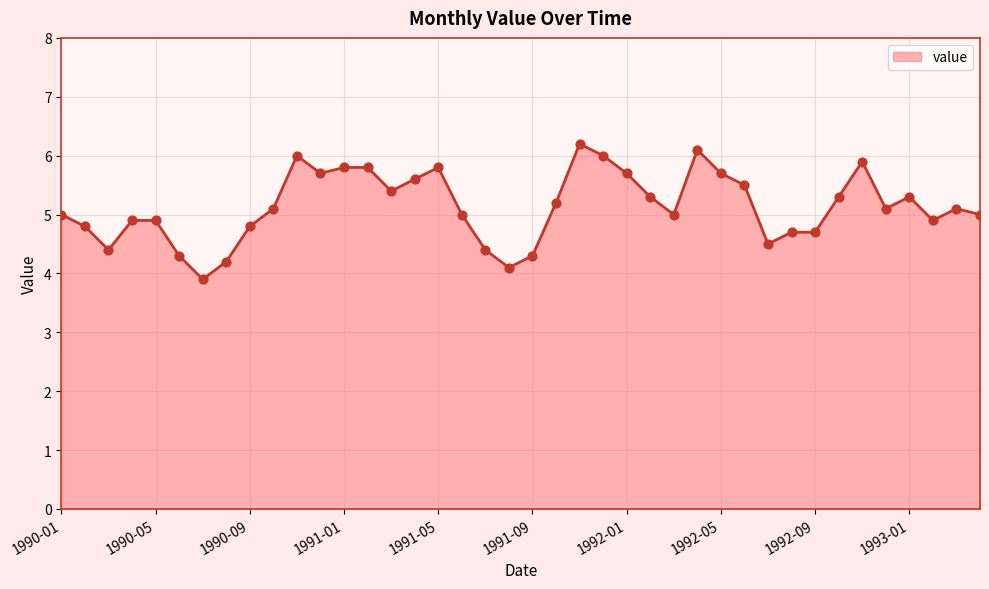

What is the greatest value displayed?

6.2